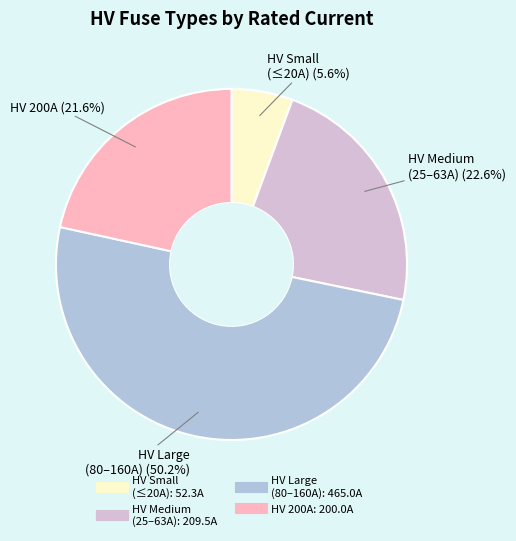

To the nearest percent, what is the difference between the largest and smallest slice percentages?

45%